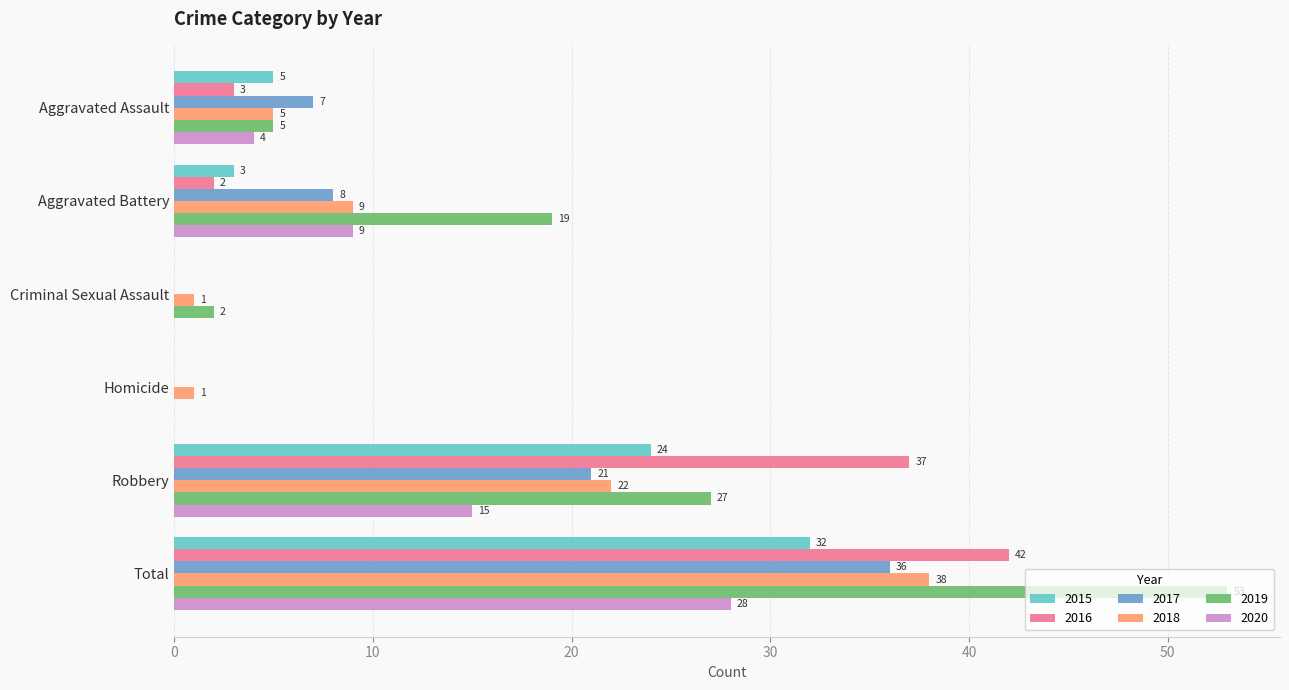

Is the value of 2019 at Criminal Sexual Assault greater than the value of 2017 at Criminal Sexual Assault?

Yes